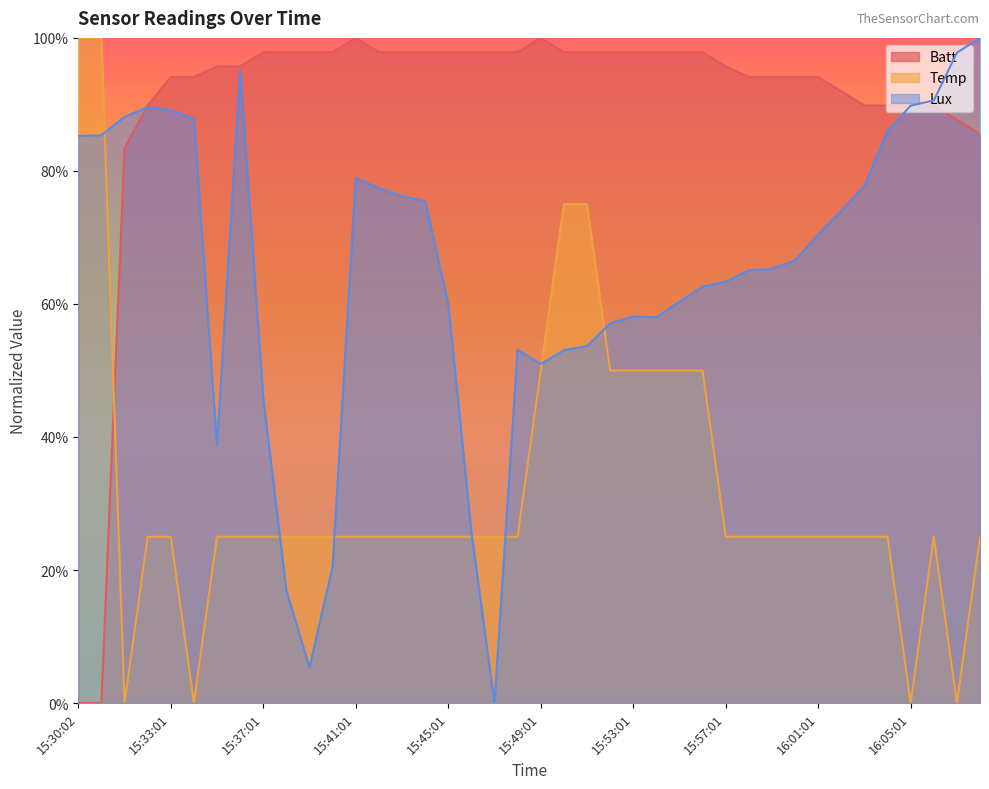

What is the difference between the maximum and second lowest values in the Temp series?

1.0